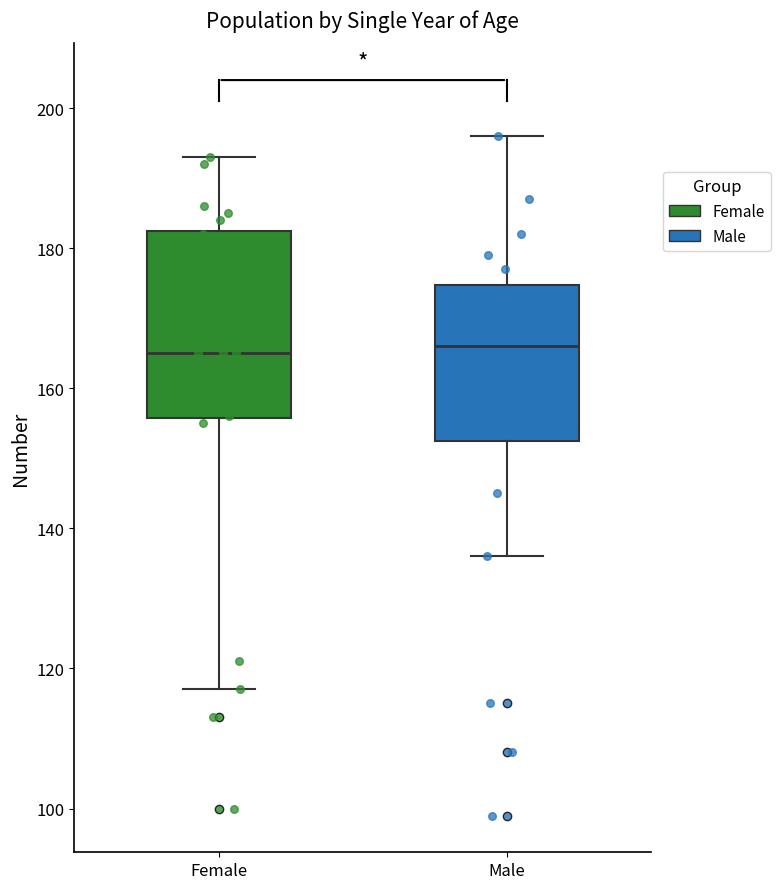

Reading left to right, read every box against the y-axis: the position of its median line, the range the box covers, and the ends of its whiskers. The values are not printed on the chart, so give them approximately, as read against the axis.

Female: median 166, box 156 to 182, whiskers 118 to 194
Male: median 166, box 152 to 174, whiskers 136 to 196